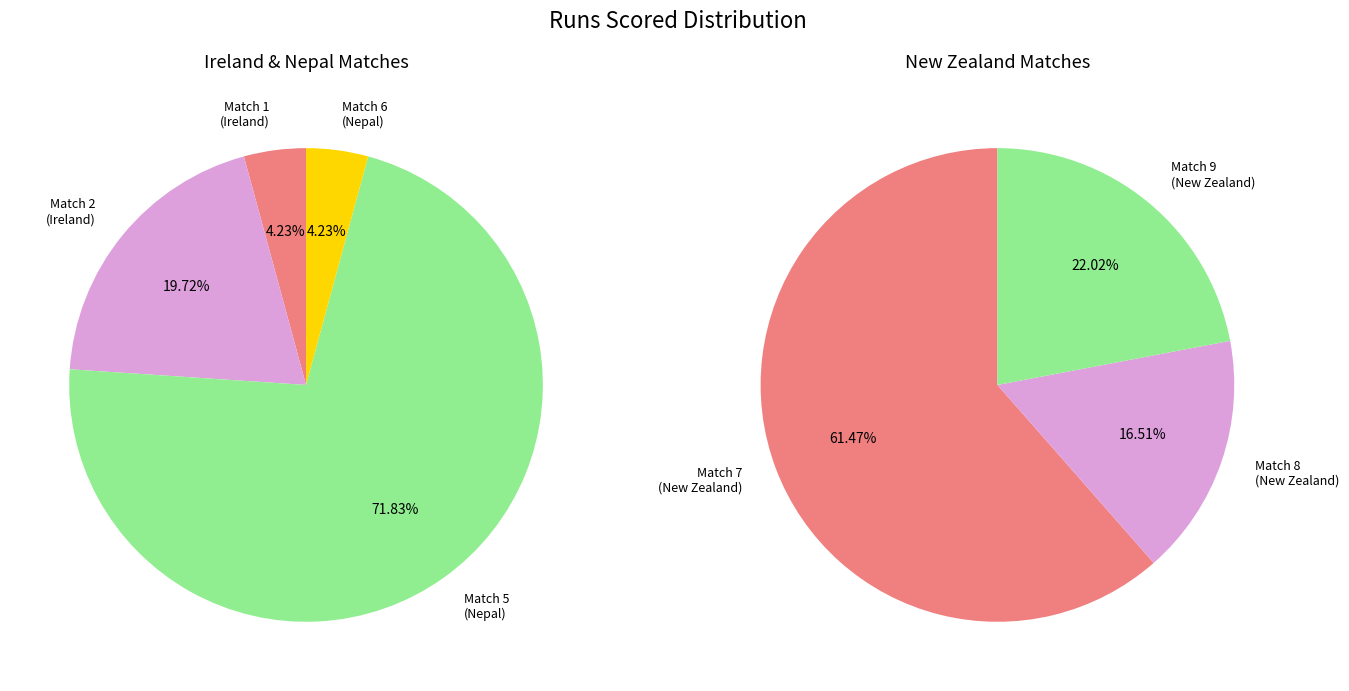

Does Match 8 account for over 50% of the chart?

No